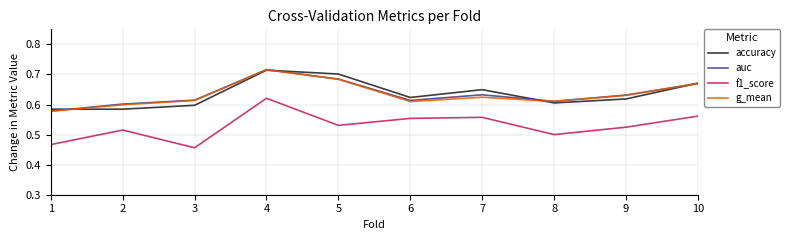

True or false: accuracy and f1_score intersect in this chart.

False